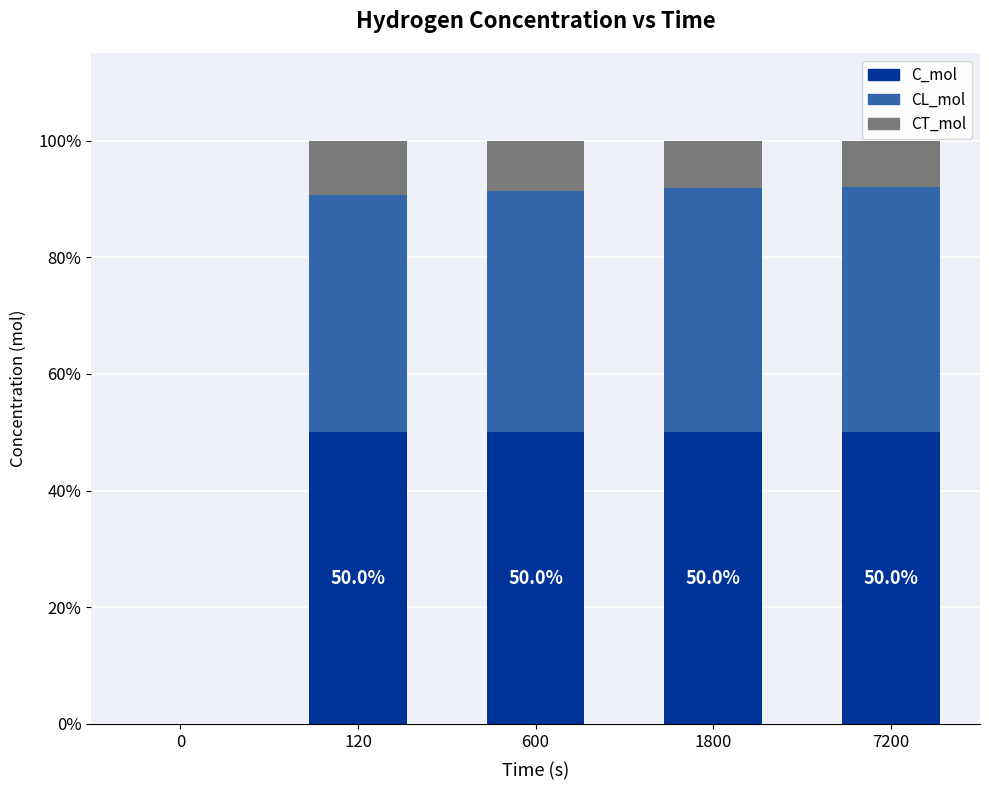

What is the sum of the C_mol values at 1800 and 600?

100.0